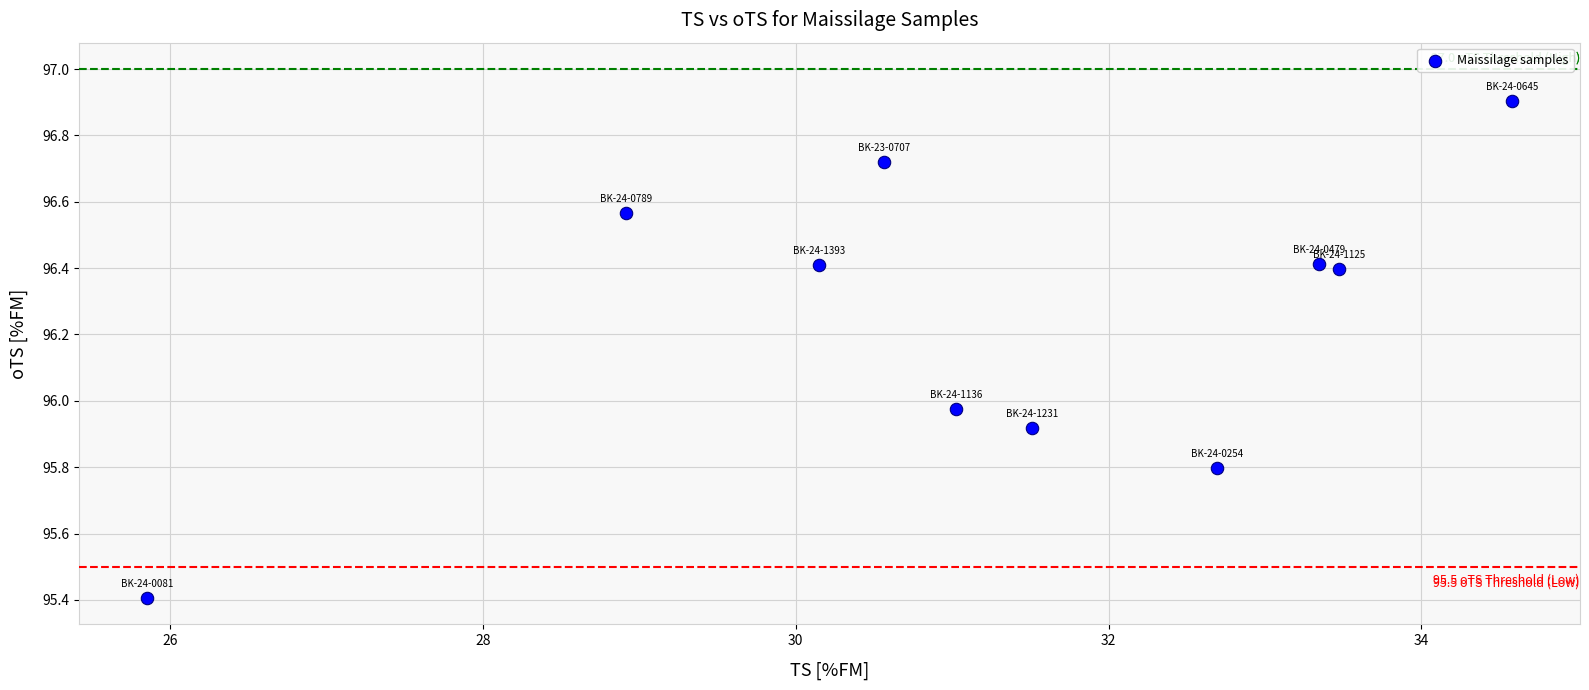

What is the average Y value?

96.3